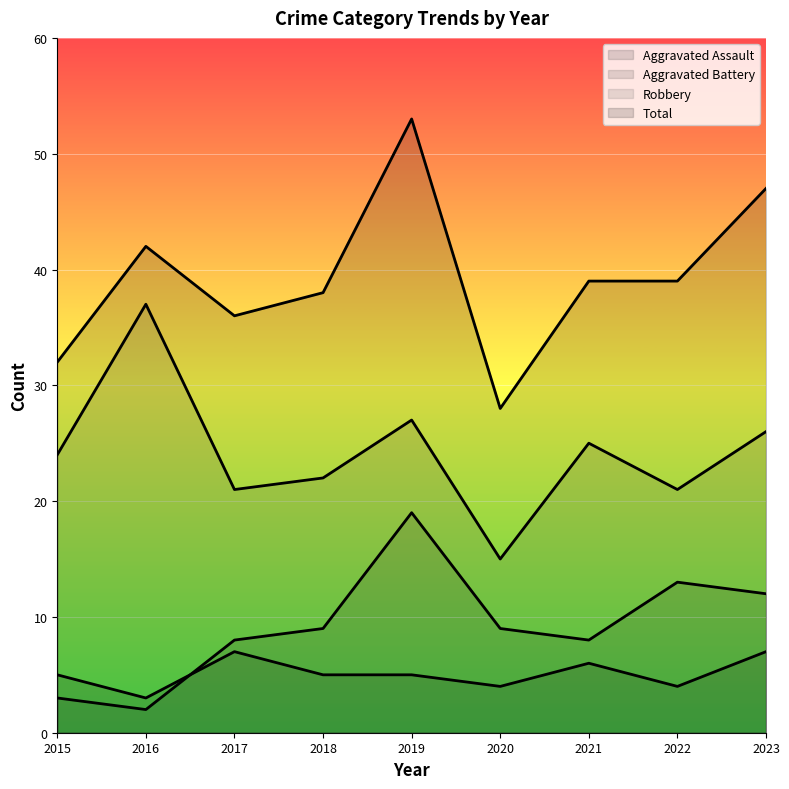

Is the value of Aggravated Battery at 2020 greater than the value of Total at 2019?

No